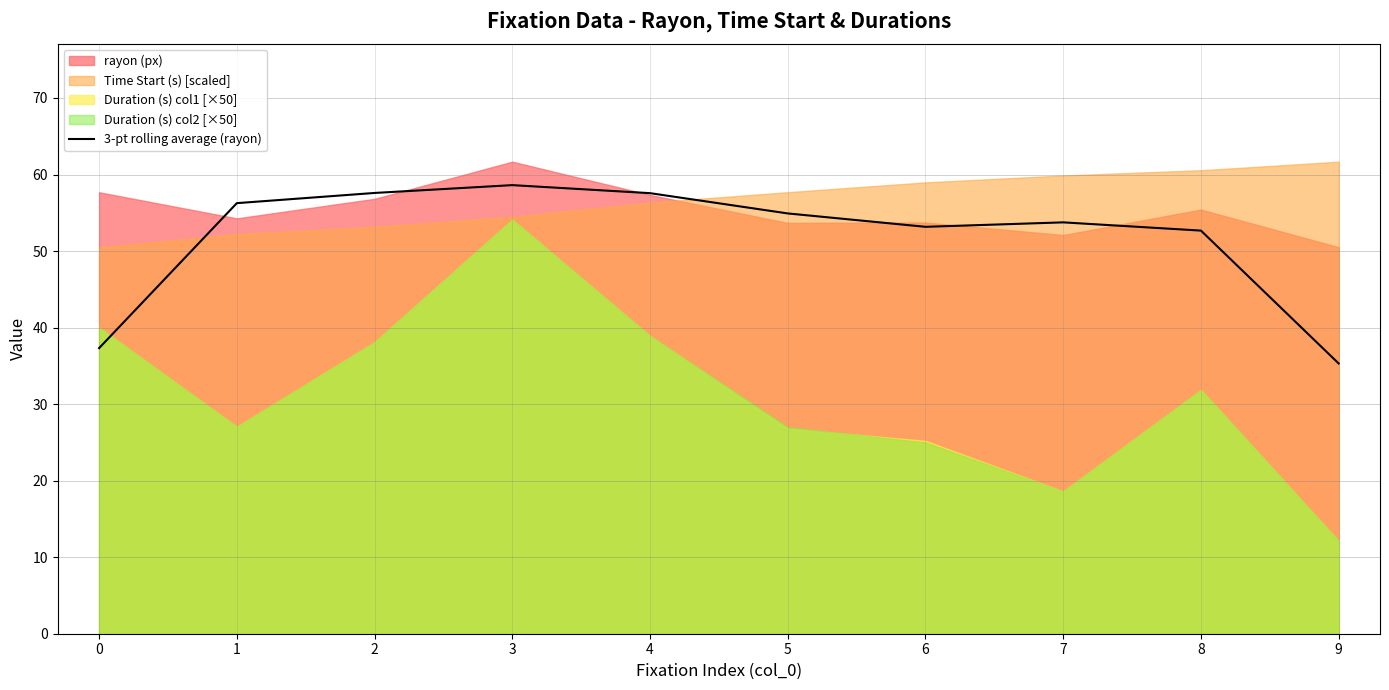

Count the number of values greater than 54.

5